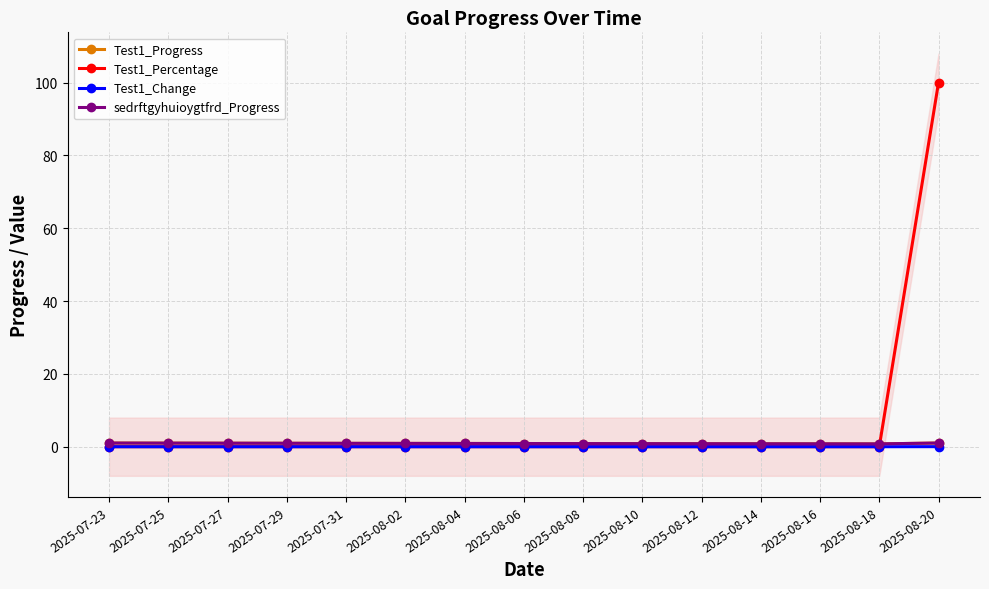

What are all the series names shown in the legend?

Test1_Progress, Test1_Percentage, Test1_Change, sedrftgyhuioygtfrd_Progress